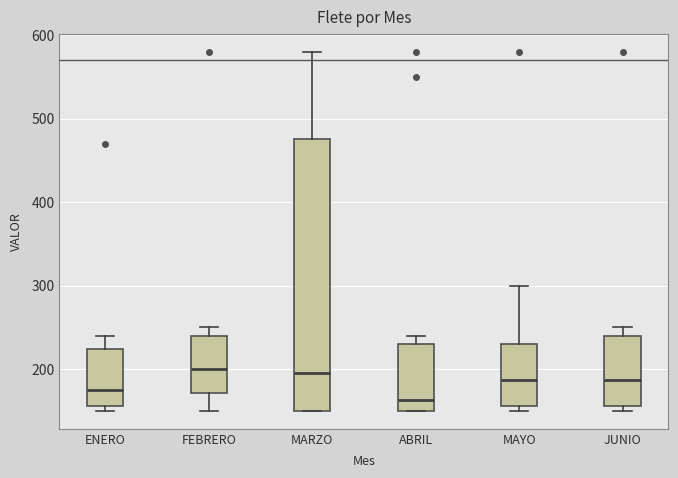

Reading left to right, transcribe this box plot: for each box, give where its median line is, the range the box spans, and where its two whiskers end, as read against the y-axis. The values are not printed on the chart, so give them approximately, as read against the axis.

ENERO: median 180, box 160 to 220, whiskers 150 to 240
FEBRERO: median 200, box 170 to 240, whiskers 150 to 250
MARZO: median 200, box 150 to 480, whiskers 150 to 580
ABRIL: median 160, box 150 to 230, whiskers 150 to 240
MAYO: median 190, box 160 to 230, whiskers 150 to 300
JUNIO: median 190, box 160 to 240, whiskers 150 to 250